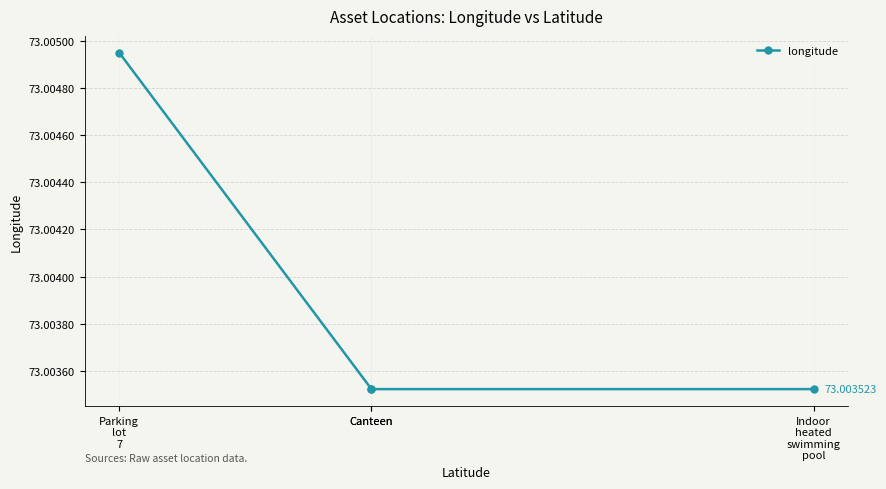

What is the sum of all values?

292.0